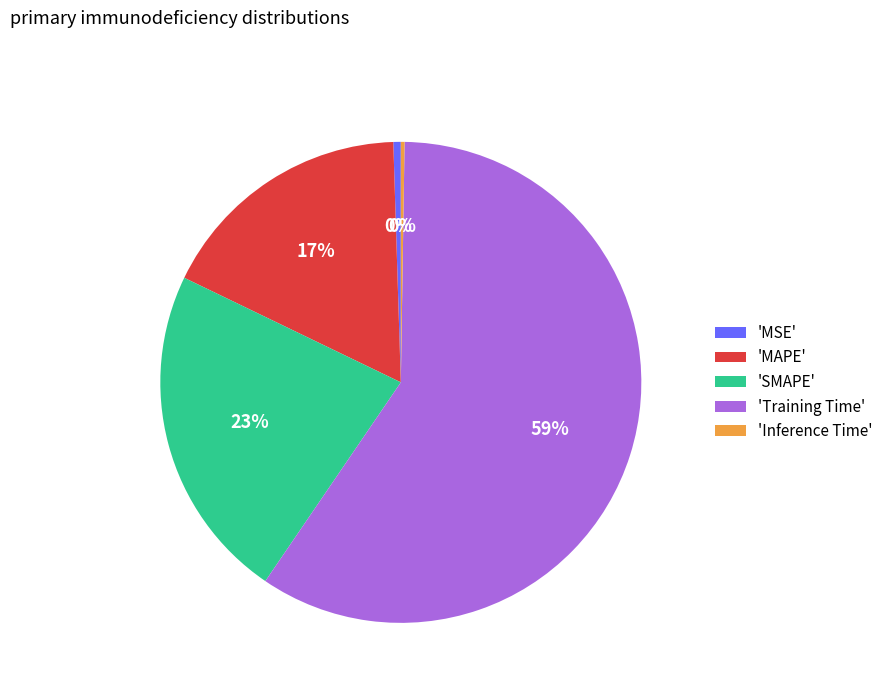

Is the sum of 'MAPE' and 'Training Time' greater than half?

Yes